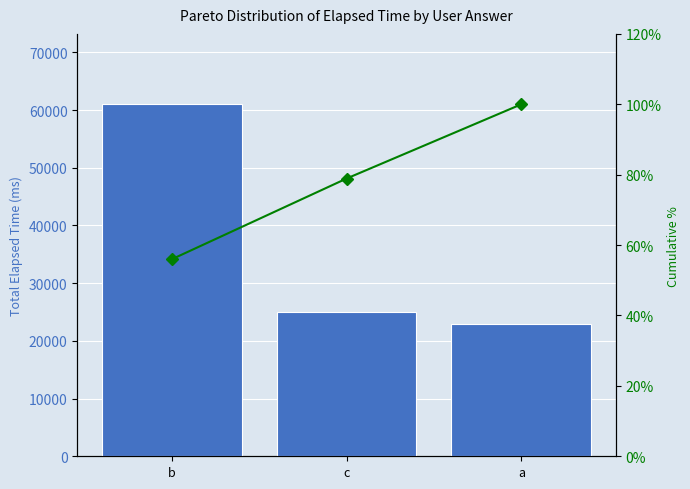

At a, list the series in order from largest to smallest.

elapsed_time, Cumulative %